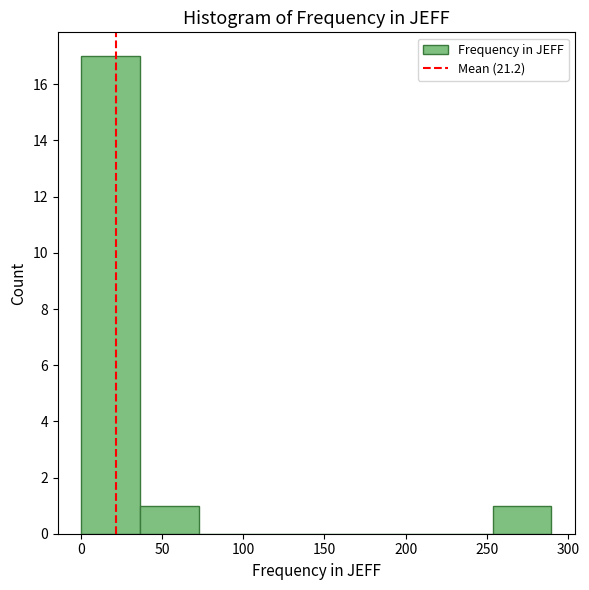

What is the height of the bar covering 255 to 290 on the x-axis? Neither the bar edges nor the heights are printed on the chart, so give them approximately, as read against the axes.

1